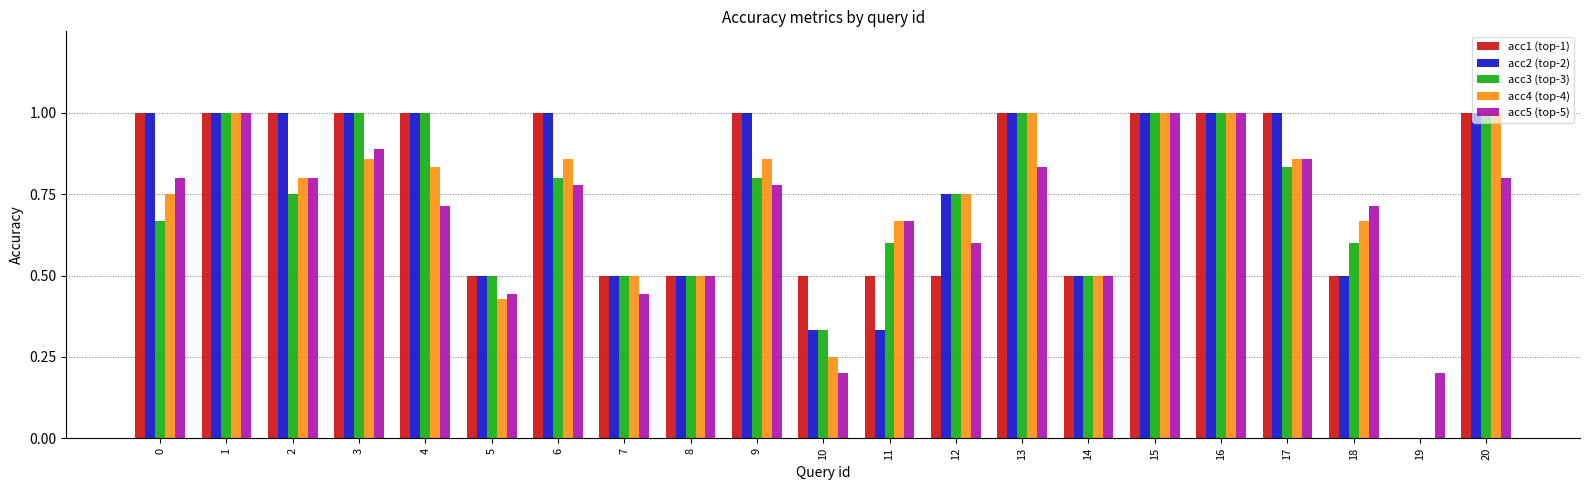

What is the total value across all series at 6?

4.4